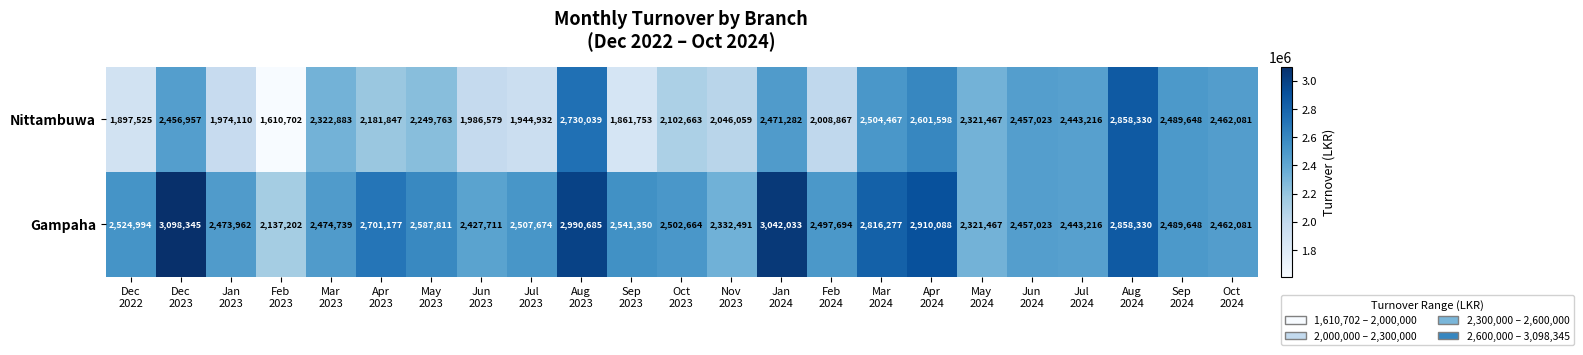

What is the maximum value shown in the chart?

3098345